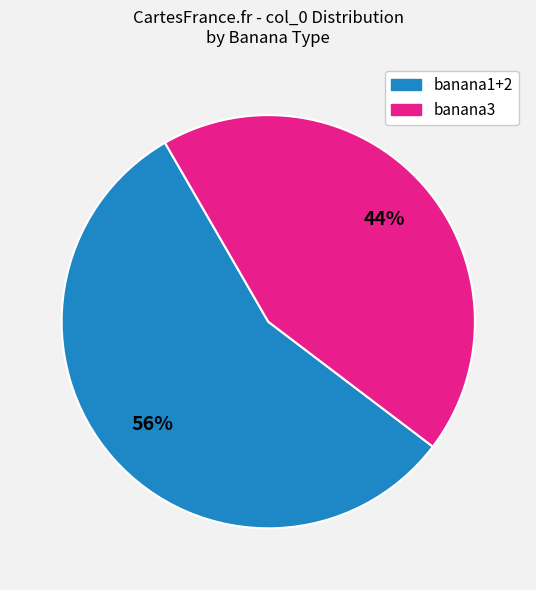

Is there any slice that represents more than half of the pie?

Yes